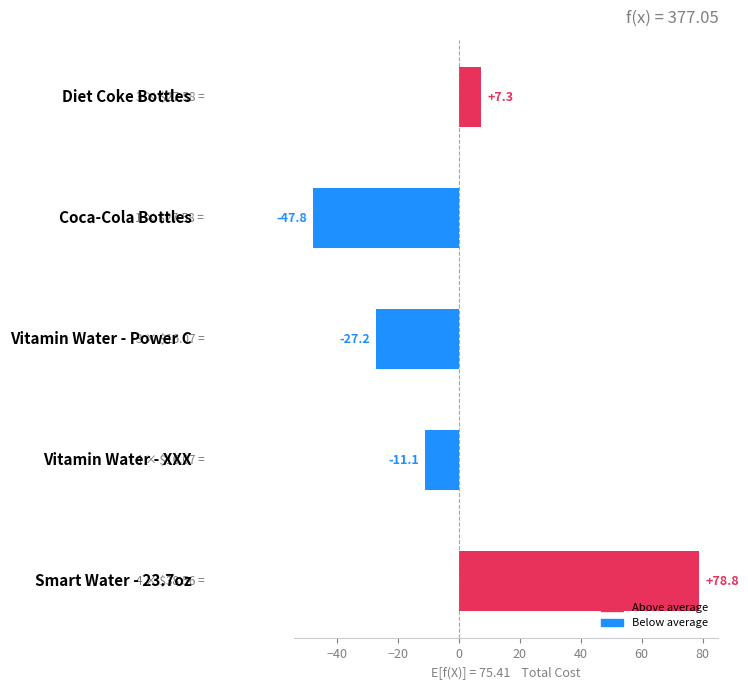

What is the maximum value shown in the chart?

78.8